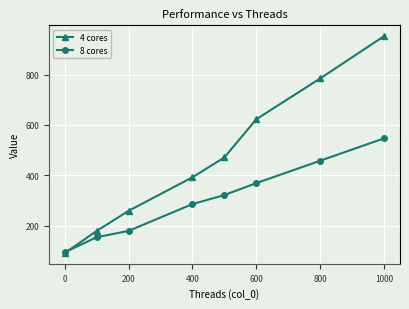

What is the value of the 4 cores point at the 8th from the left?

952.3